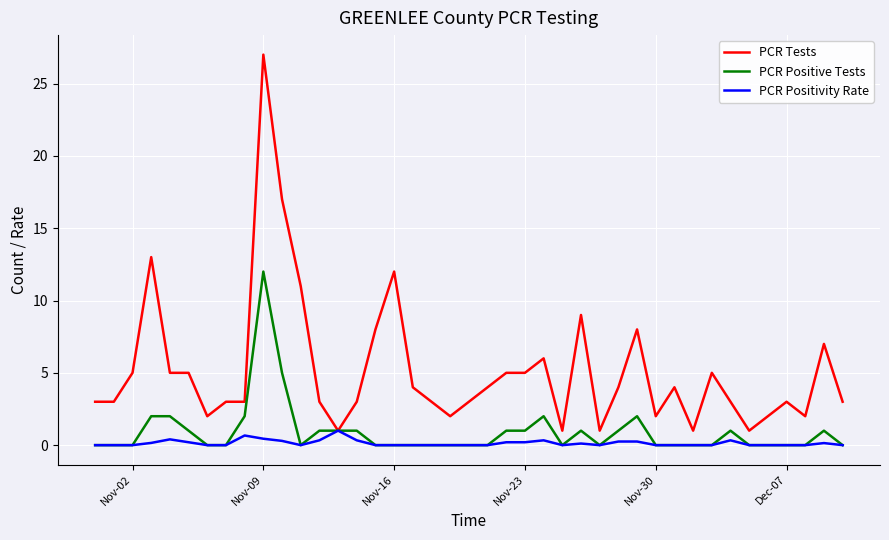

At how many categories does at least one series exceed 26?

1